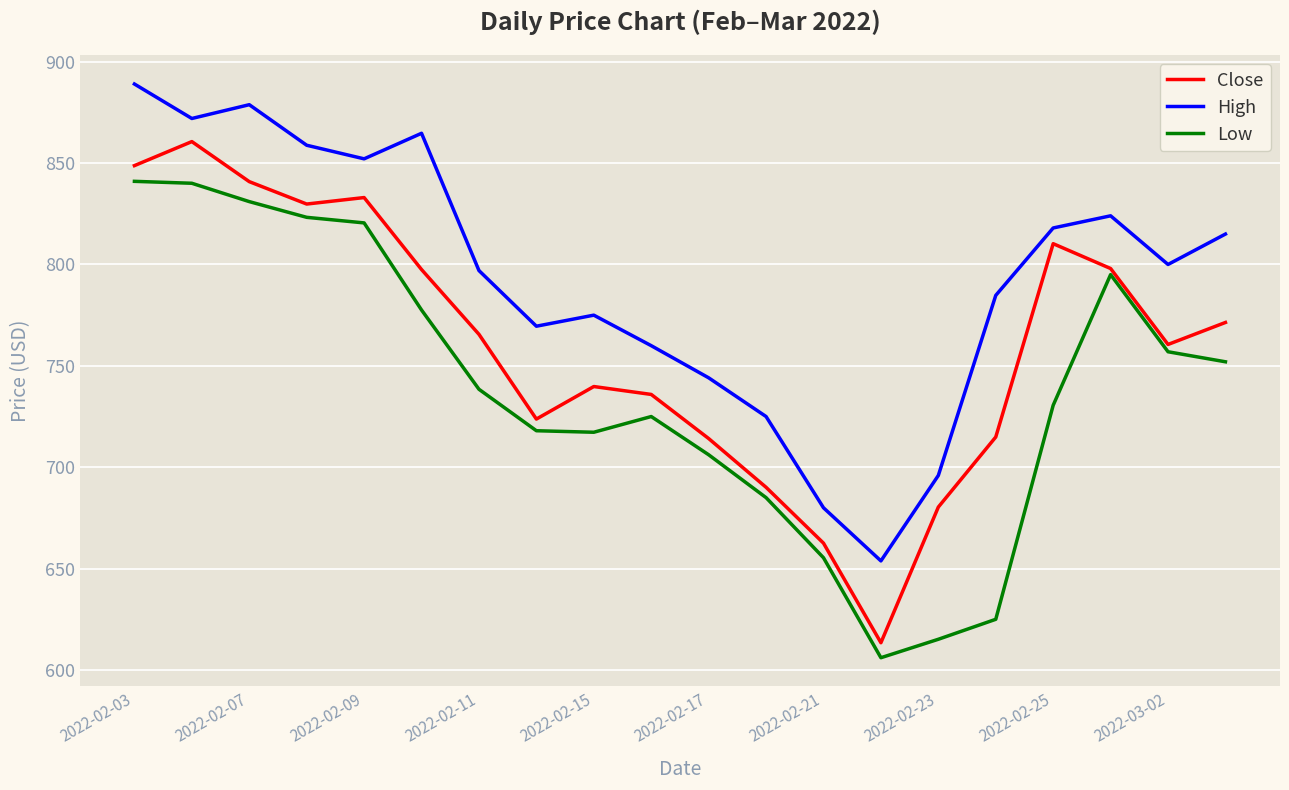

List the series in order of their peak value, highest first.

High, Close, Low